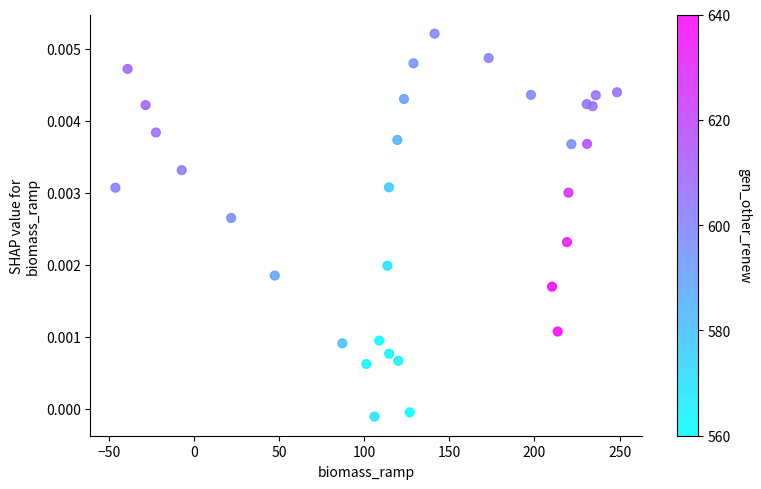

What is the range of X values (max minus min)?

294.6